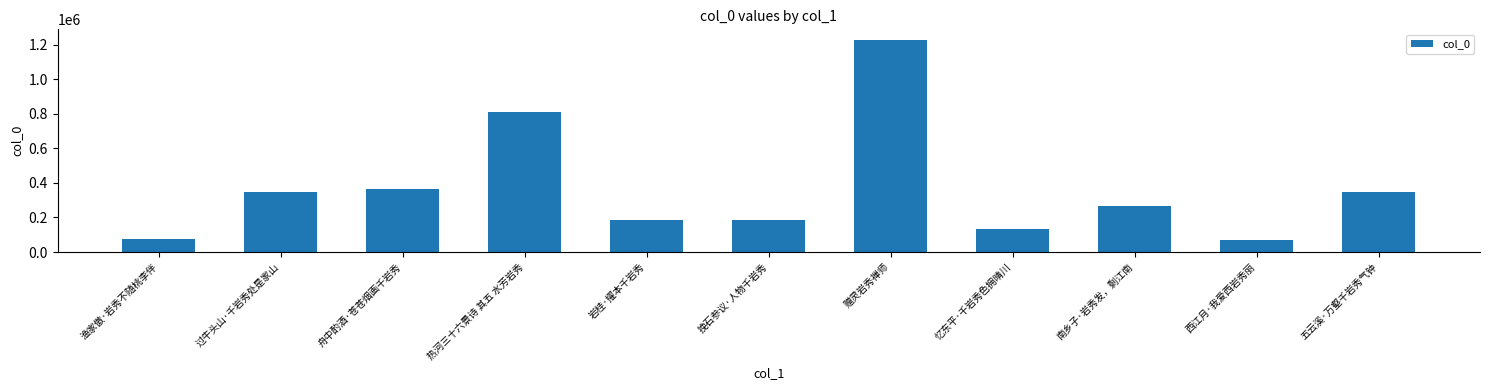

What position from the right is 五云溪·万壑千岩秀气钟?

1